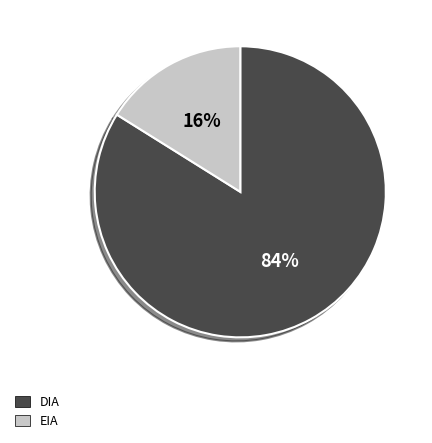

What is the smallest slice in the pie chart?

EIA